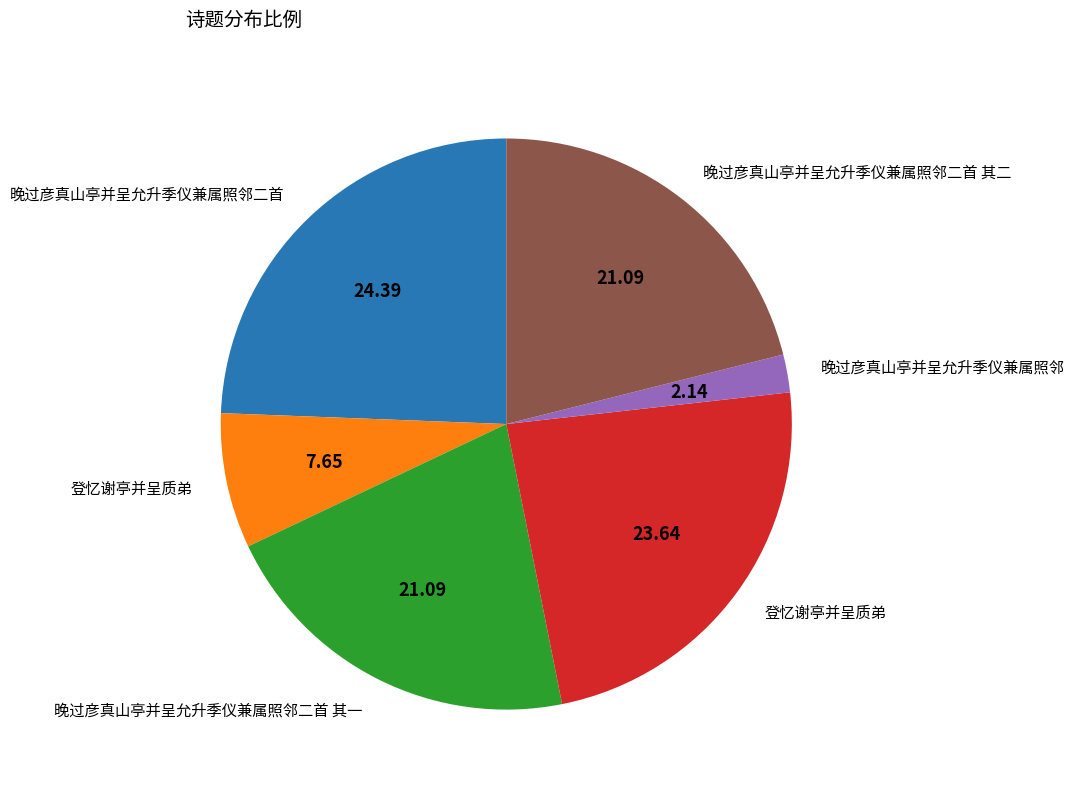

Does any single category account for the majority?

No